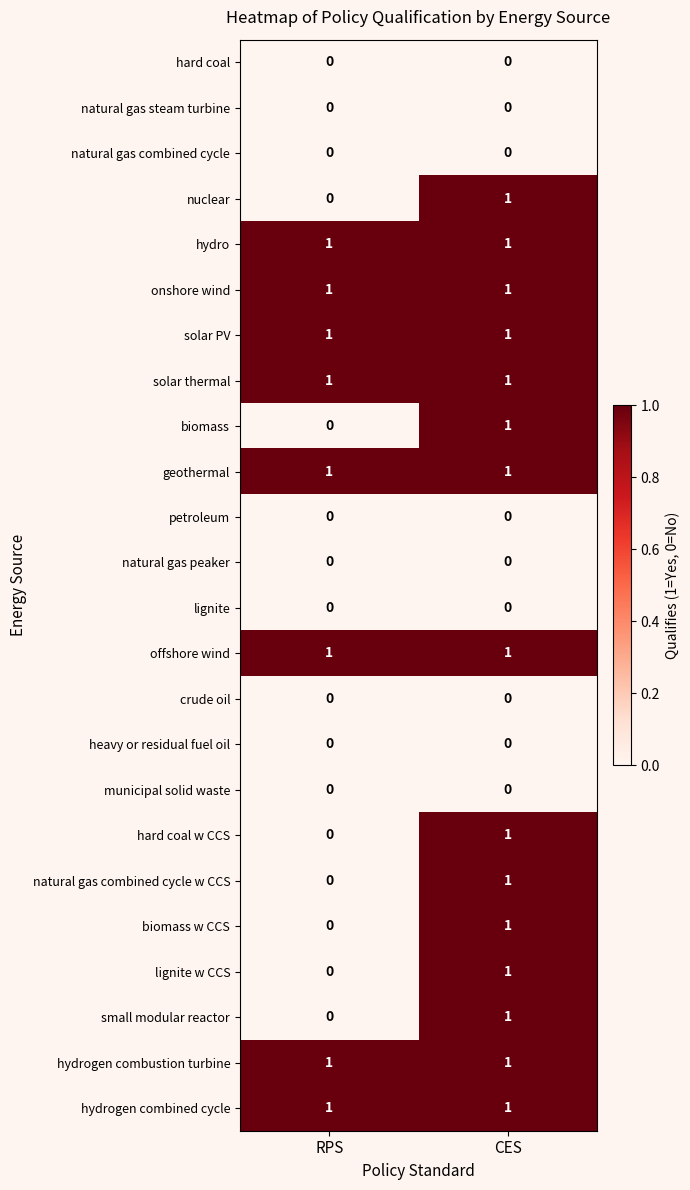

Count the number of data series in this chart.

24